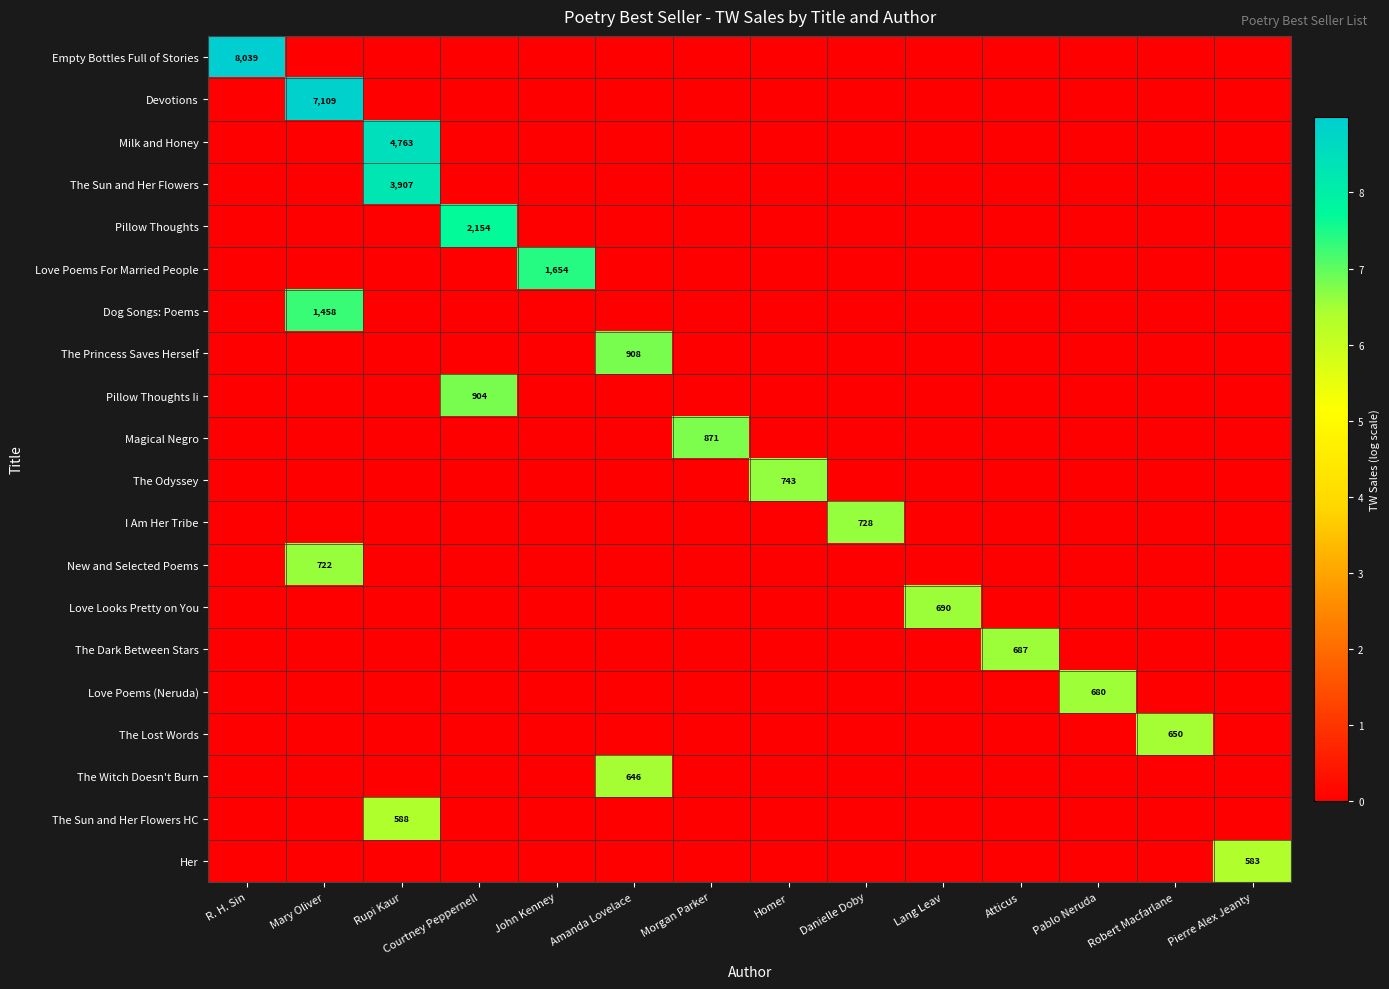

True or false: Empty Bottles Full of Stories has a value of 8039 at R. H. Sin.

True